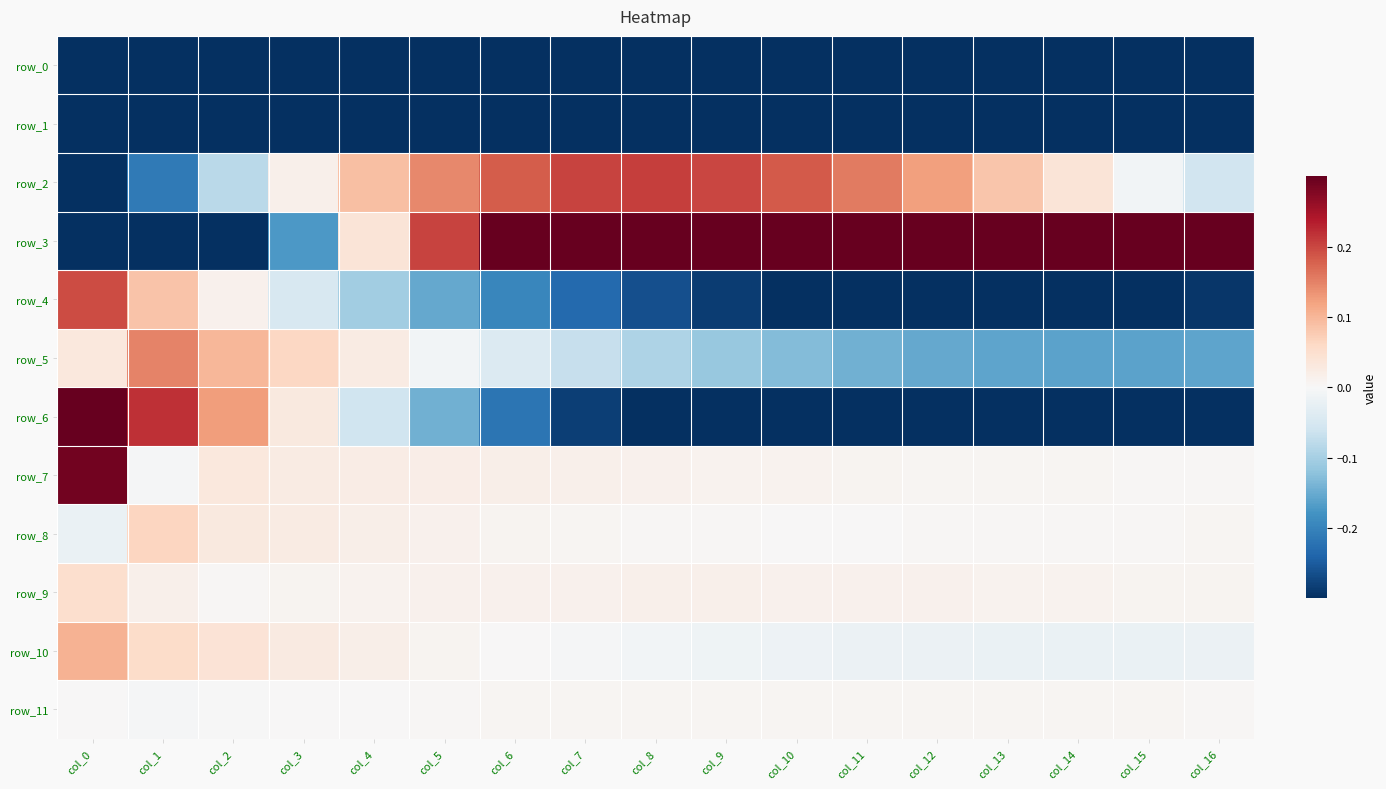

Rank the categories by row_4 value from lowest to highest.

col_12, col_13, col_11, col_14, col_15, col_10, col_16, col_9, col_8, col_7, col_6, col_5, col_4, col_3, col_2, col_1, col_0